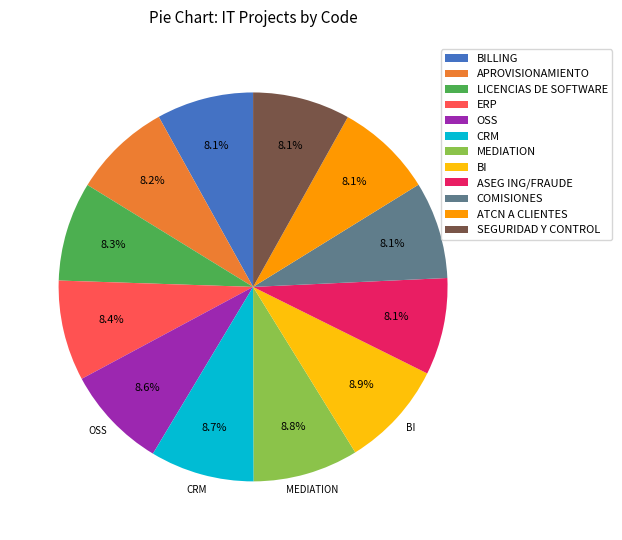

To the nearest percent, what is the combined percentage of LICENCIAS DE SOFTWARE and COMISIONES?

16%